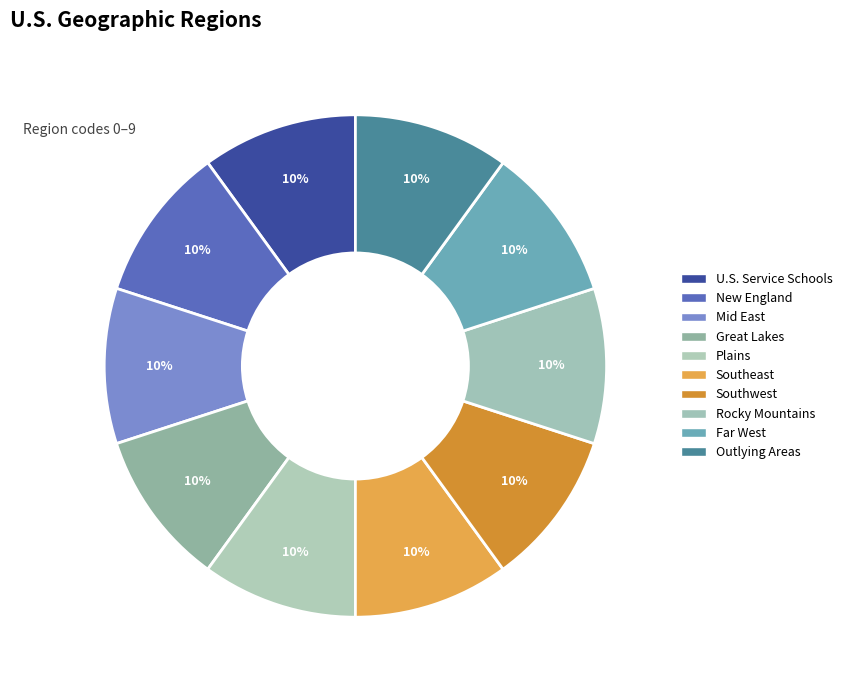

How many slices are in this pie chart?

10